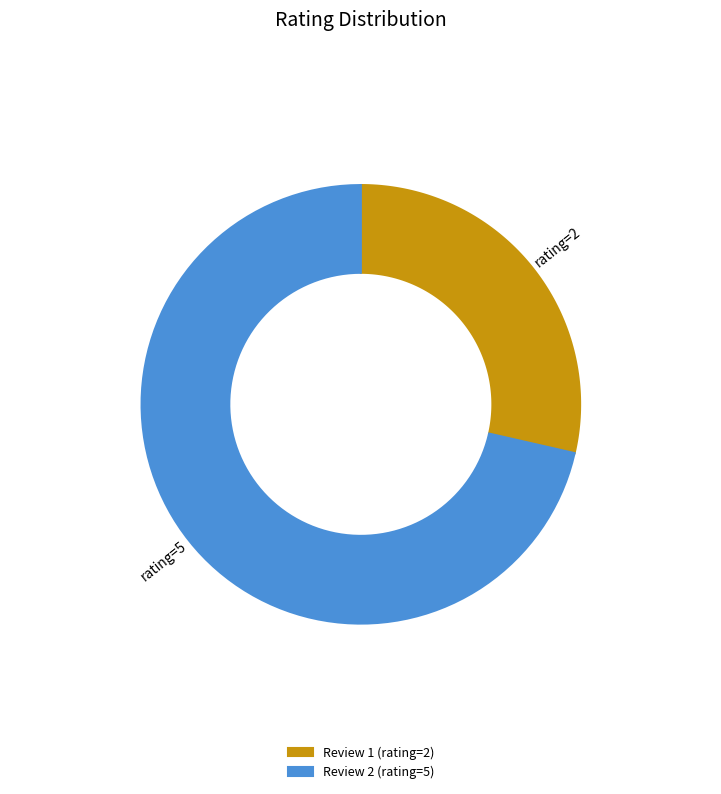

How many slices are in this pie chart?

2